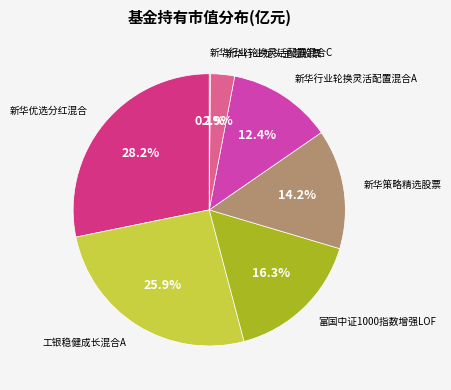

Does any single category account for the majority?

No